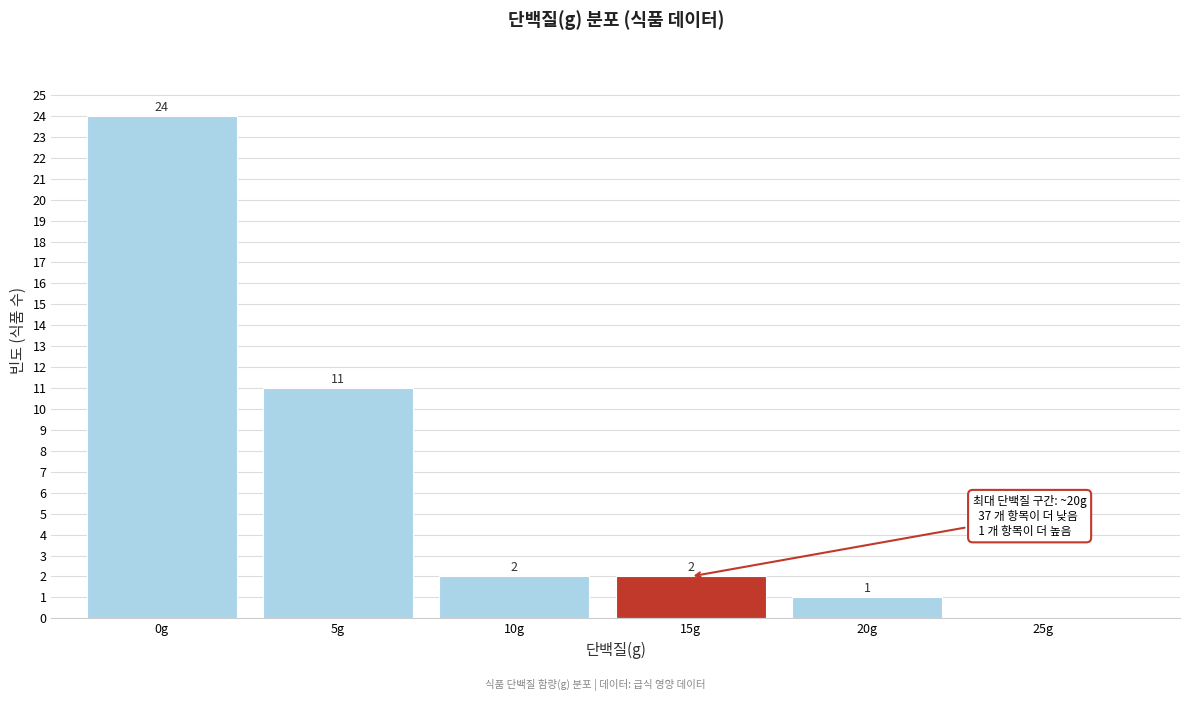

Reading left to right, what are all the values shown in this chart?

0g=24	5g=11	10g=2	15g=2	20g=1	25g=0